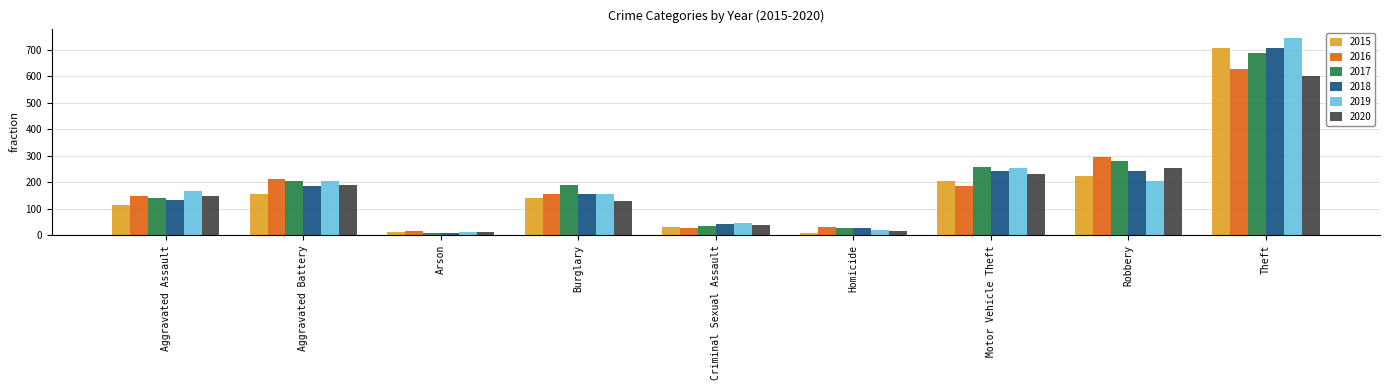

Is it true that 2017 equals 427 at Motor Vehicle Theft?

False